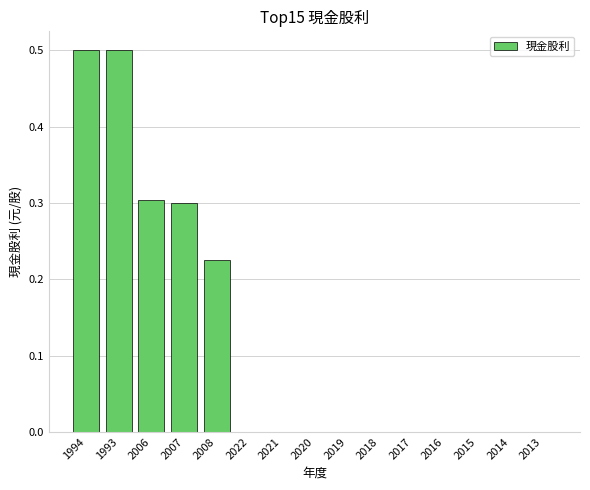

What is the average value?

0.1